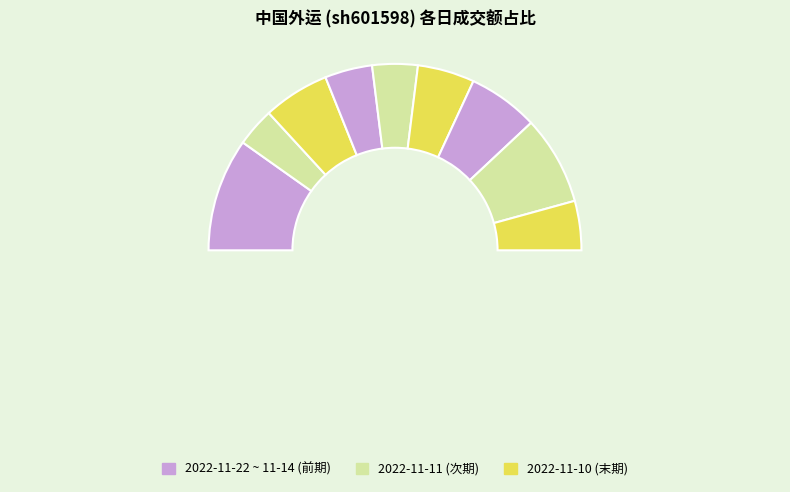

How many slices are in this pie chart?

10